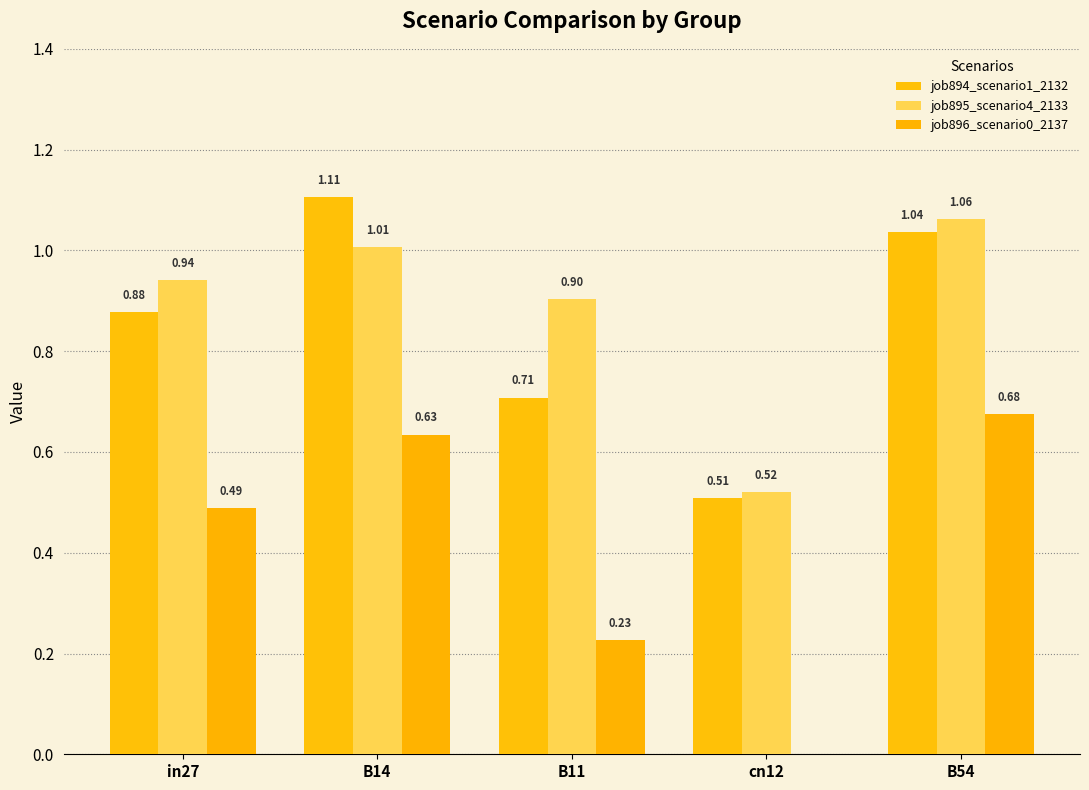

At which category does the chart reach its minimum across all series?

cn12